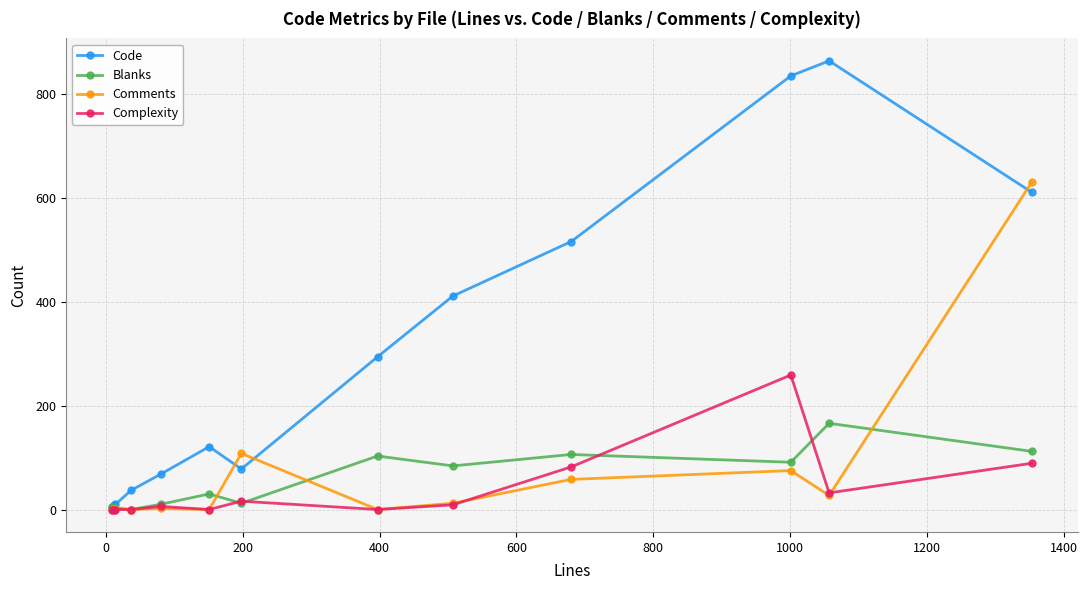

Count the number of data series in this chart.

4